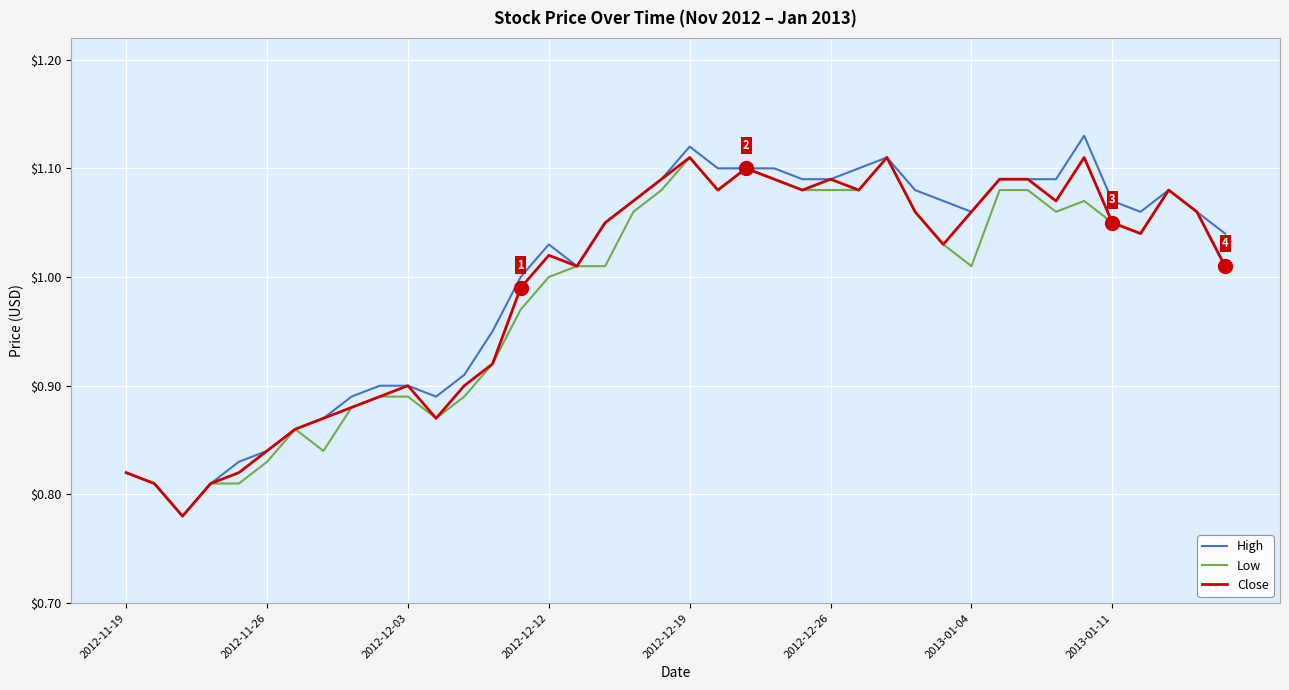

Which series has the widest spread of values?

High